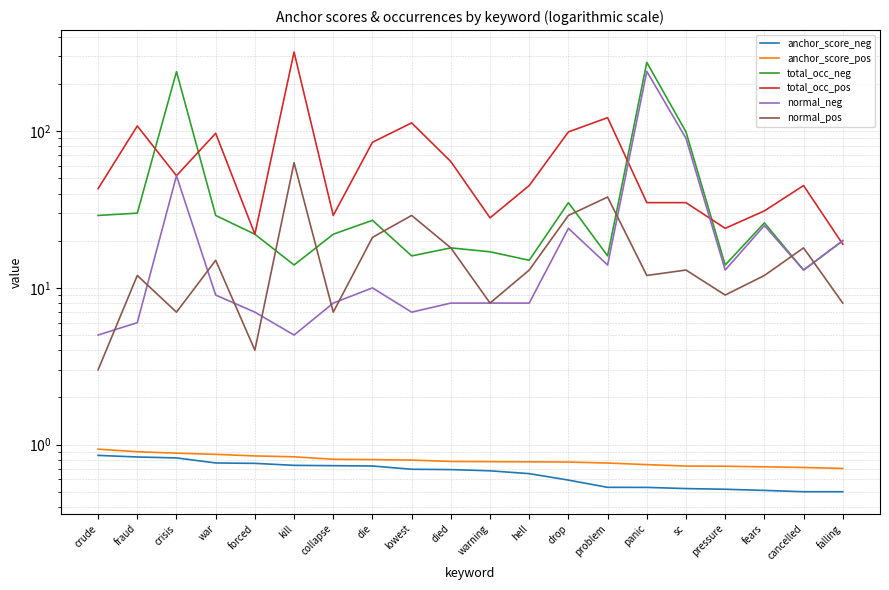

In total_occ_pos, how many points are higher than both neighbors (excluding endpoints)?

6